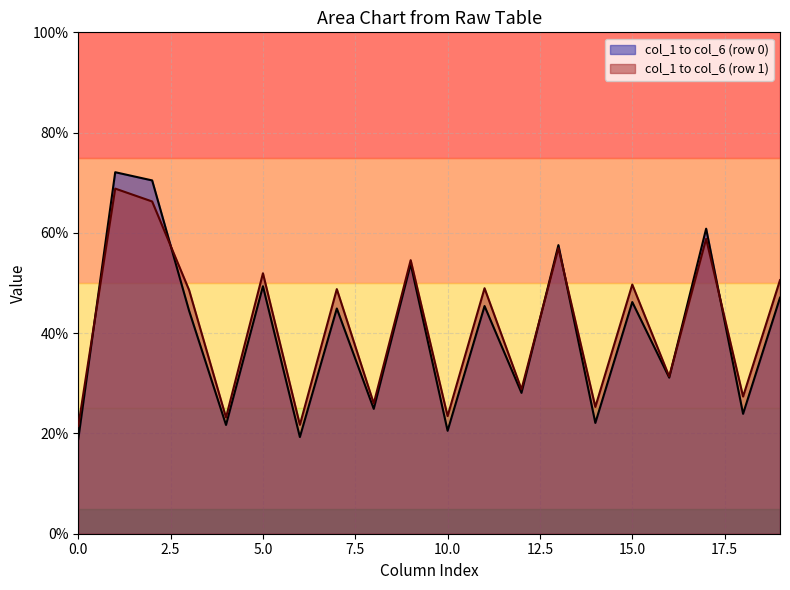

Which category has the highest value in the col_4 series?

1